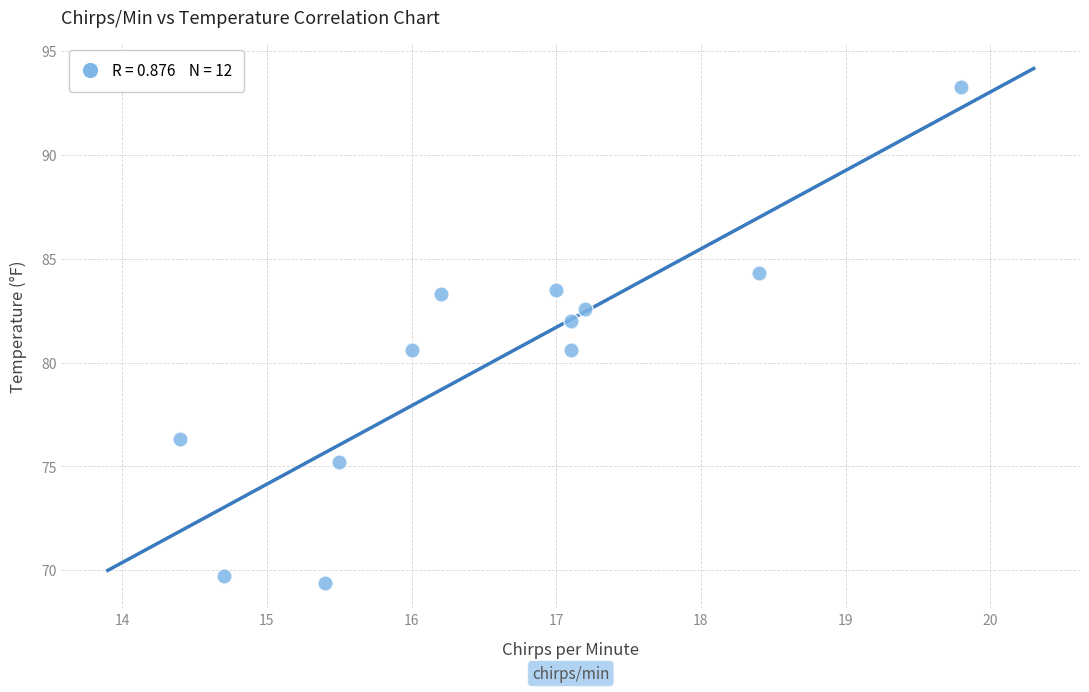

What is the range of Y values (max minus min)?

23.9